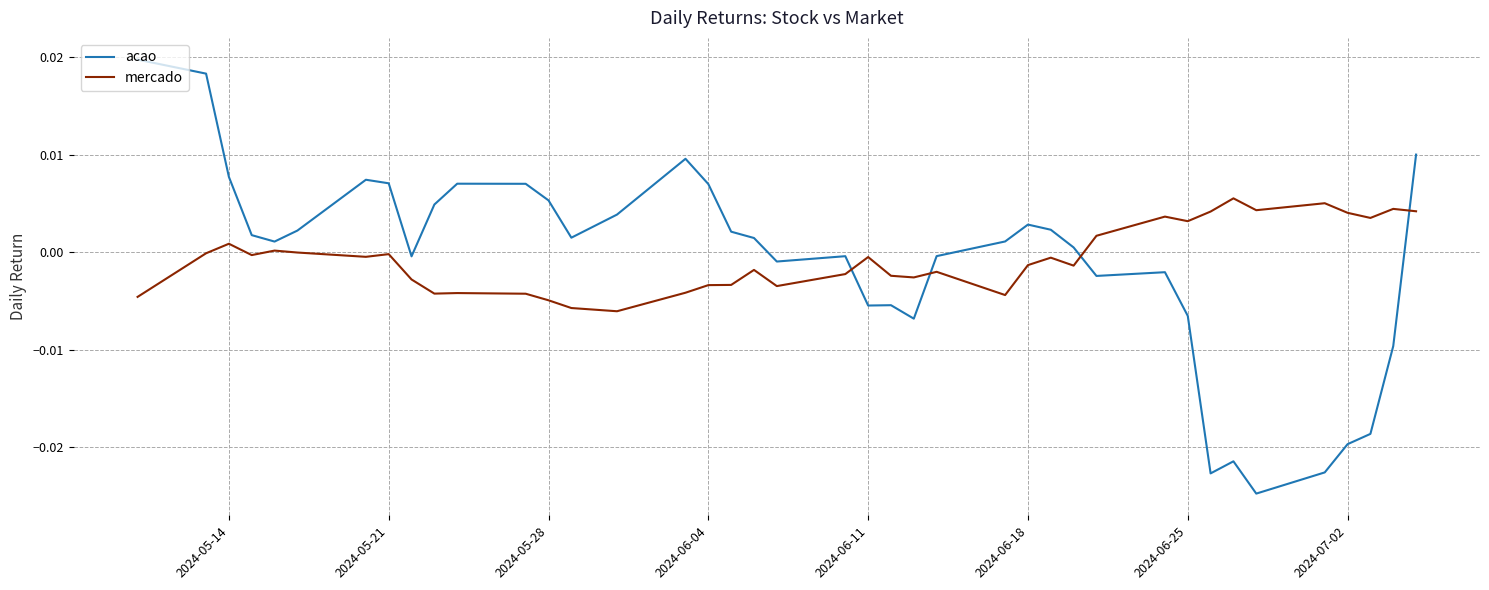

List the series in order of their peak value, highest first.

acao, mercado